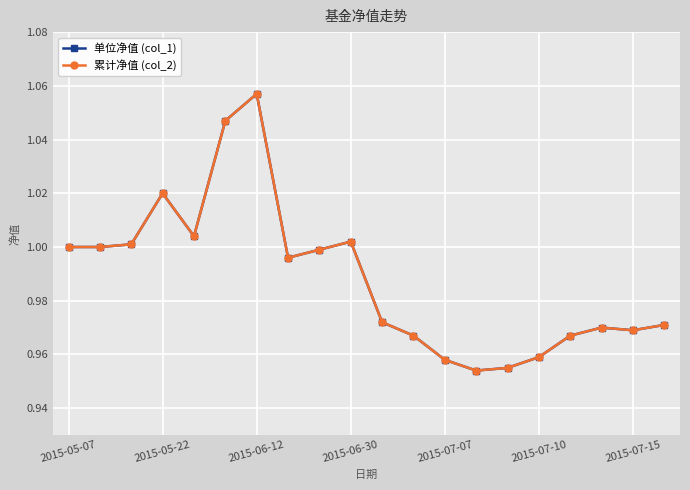

Reading left to right, list all the values displayed in this chart.

单位净值 (col_1): 1.0	1.0	1.0	1.0	1.0	1.0	1.1	1.0	1.0	1.0	1.0	1.0	1.0	1.0	1.0	1.0	1.0	1.0	1.0	1.0
累计净值 (col_2): 1.0	1.0	1.0	1.0	1.0	1.0	1.1	1.0	1.0	1.0	1.0	1.0	1.0	1.0	1.0	1.0	1.0	1.0	1.0	1.0